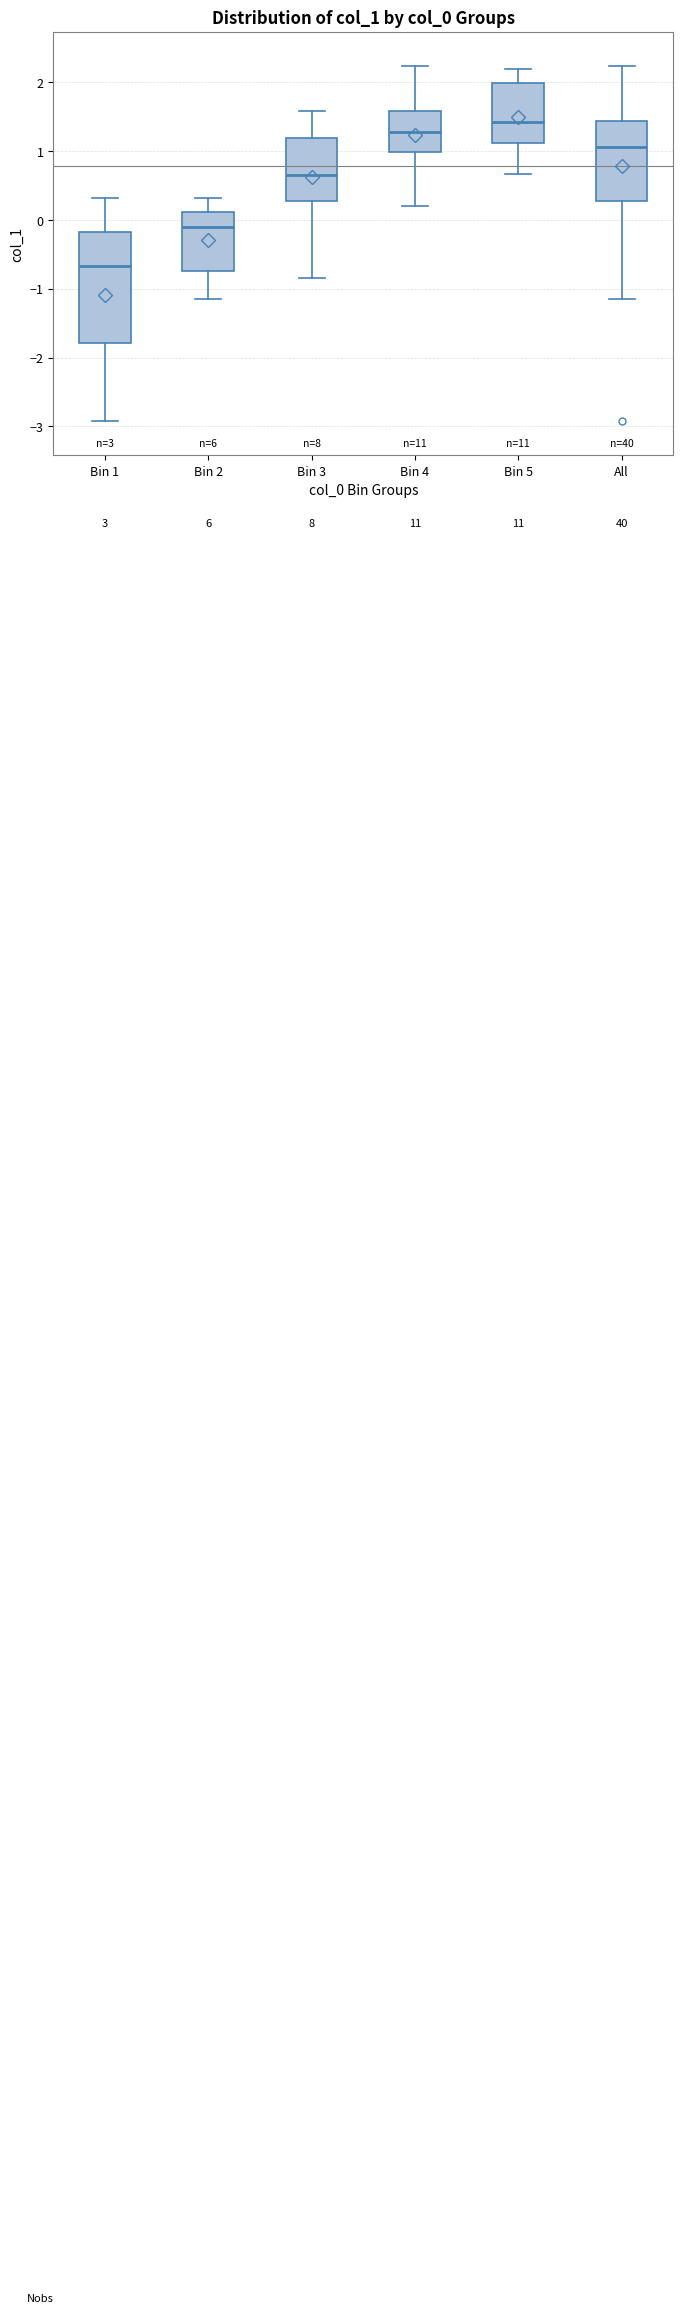

Reading left to right, read every box against the y-axis: the position of its median line, the range the box covers, and the ends of its whiskers. The values are not printed on the chart, so give them approximately, as read against the axis.

Bin 1: median -0.7, box -1.8 to -0.2, whiskers -2.9 to 0.3
Bin 2: median -0.1, box -0.7 to 0.1, whiskers -1.1 to 0.3
Bin 3: median 0.7, box 0.3 to 1.2, whiskers -0.8 to 1.6
Bin 4: median 1.3, box 1.0 to 1.6, whiskers 0.2 to 2.2
Bin 5: median 1.4, box 1.1 to 2.0, whiskers 0.7 to 2.2
All: median 1.1, box 0.3 to 1.4, whiskers -1.1 to 2.2